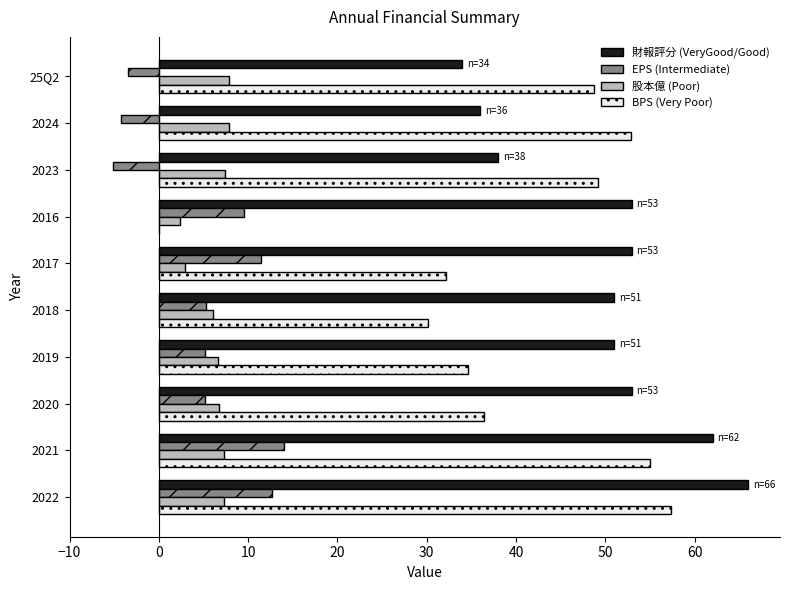

What is the sum of the 財報評分 (VeryGood/Good) values at 2017 and 2019?

104.0